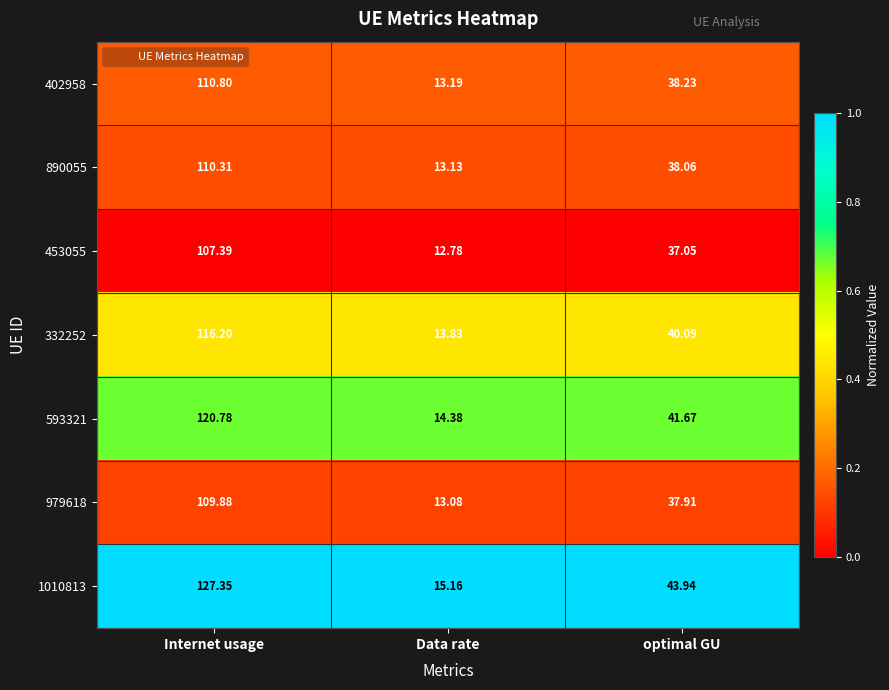

Is the value of 890055 at Data rate greater than the value of 332252 at Data rate?

No